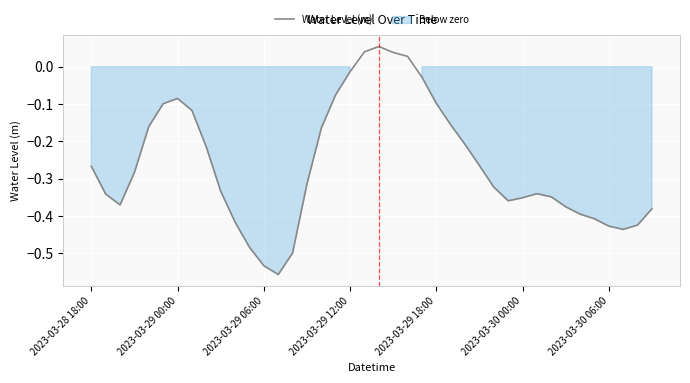

How many points are lower than both their immediate neighbors (excluding endpoints)?

4